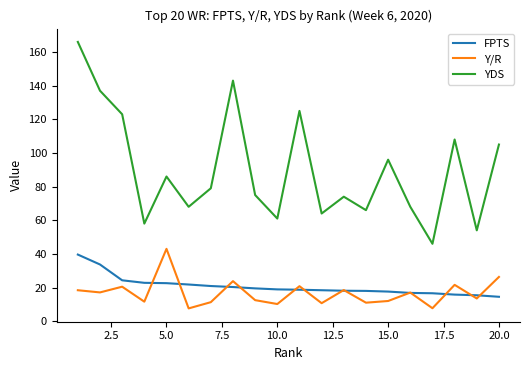

What is the maximum value shown in the chart?

166.0